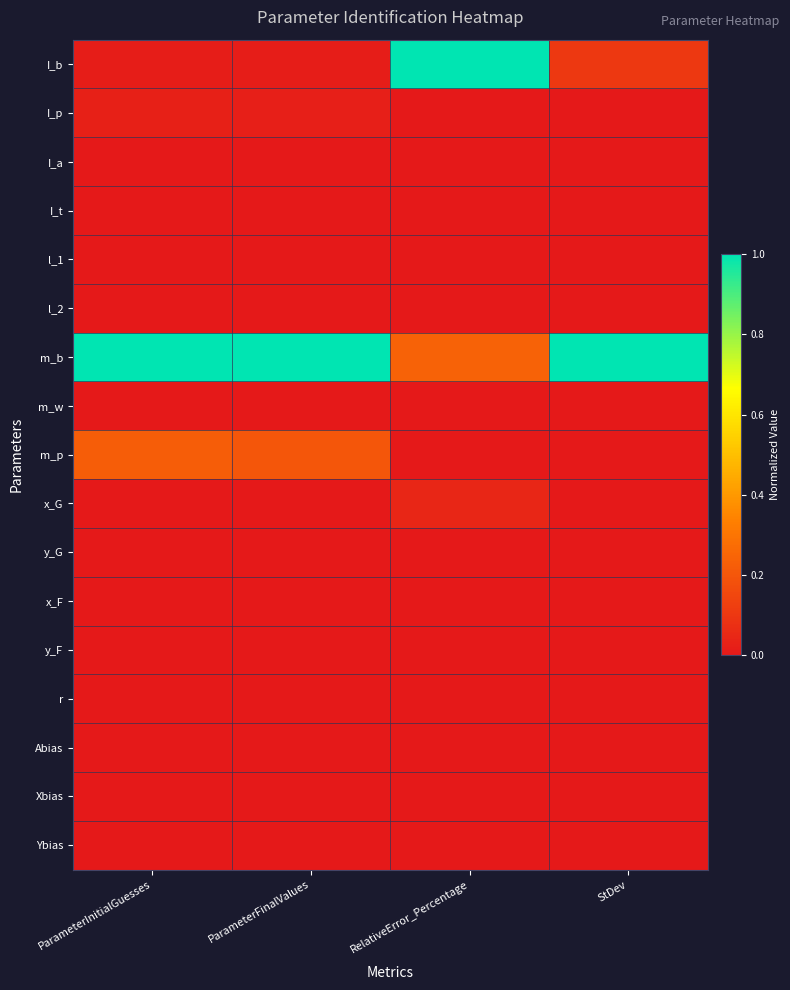

Count the number of data series in this chart.

17